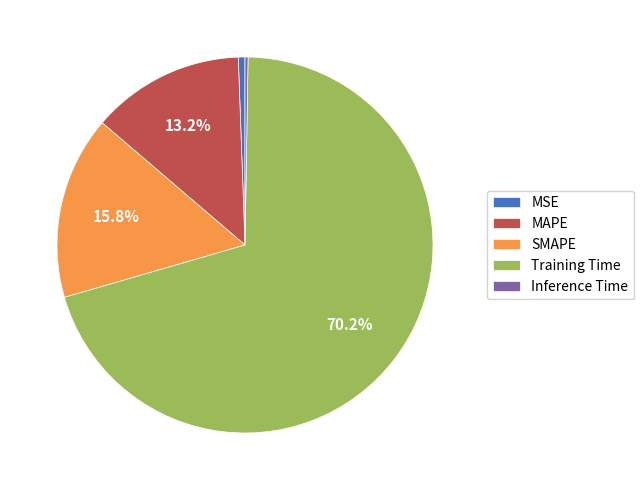

Which category accounts for the majority?

Training Time